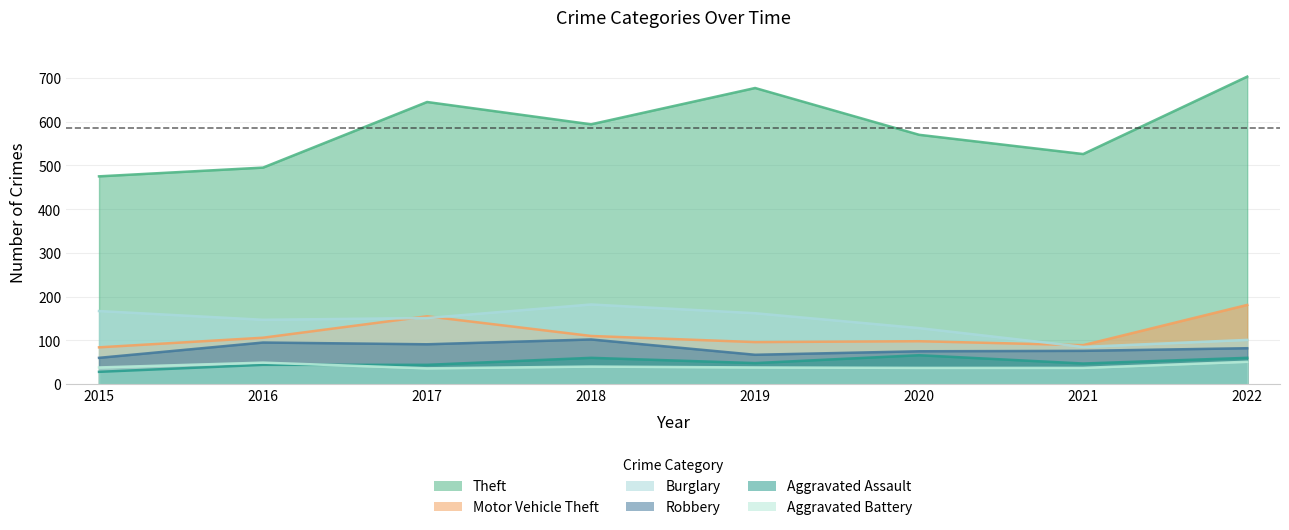

Is the value of Theft at 2019 greater than the value of Aggravated Battery at 2019?

Yes